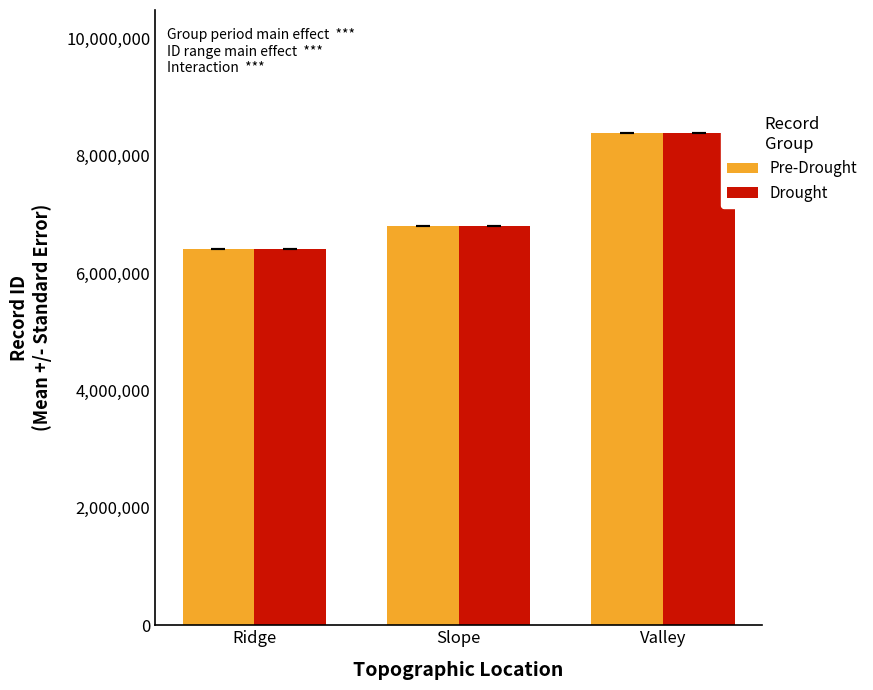

How many data points does each series have?

3